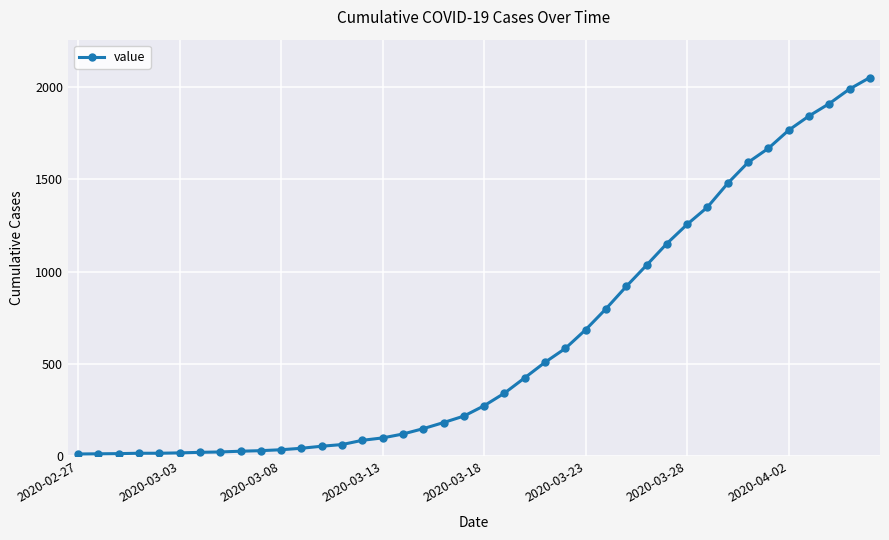

What is the difference between the maximum and second lowest values?

2035